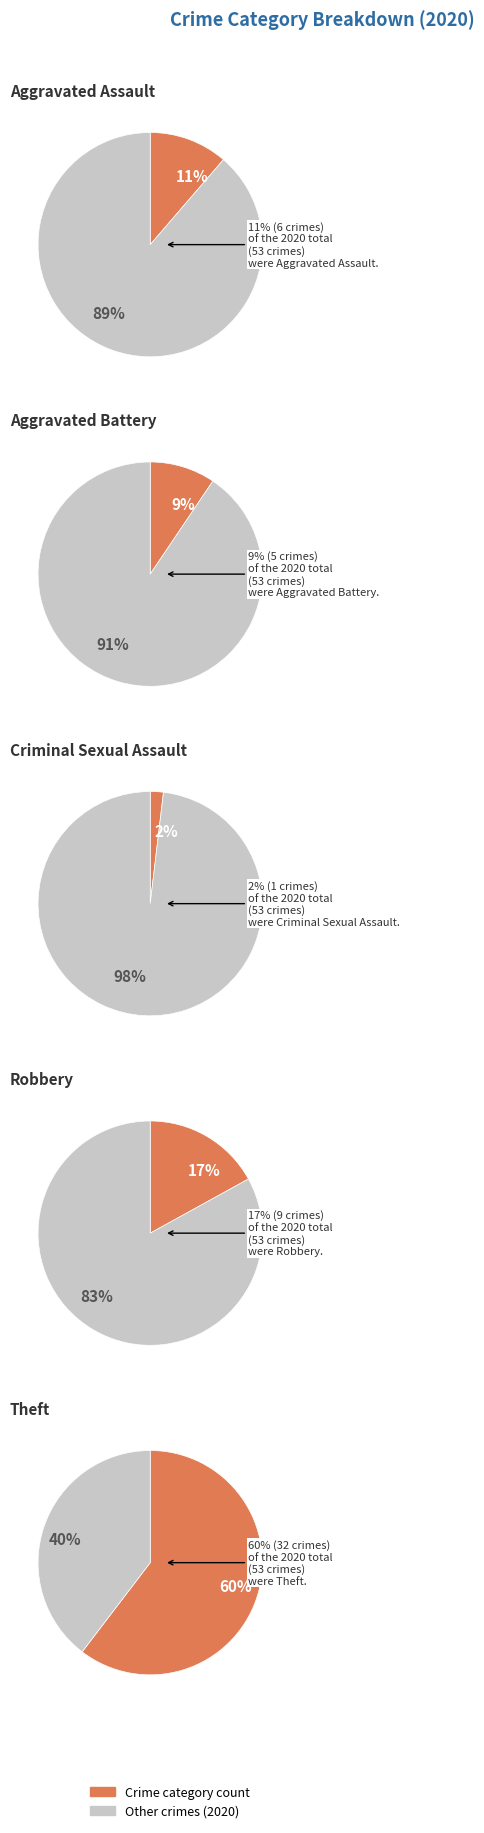

The Aggravated Assault slice represents 11% of the pie. True or false?

True